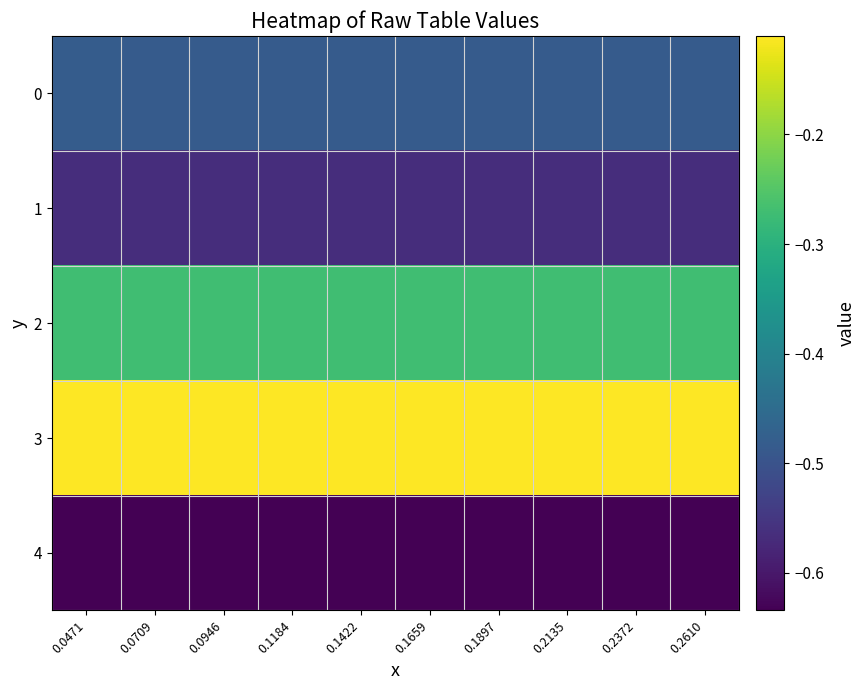

Which series changed the most between 0.0946 and 0.1659?

4